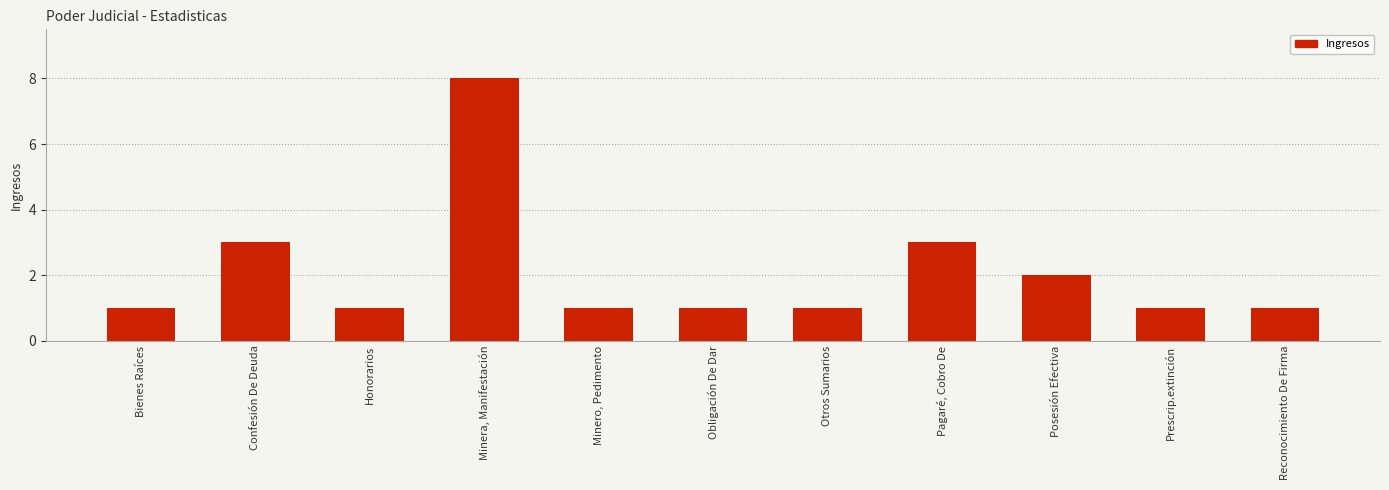

What is the label of the 10th bar from the right?

Confesión De Deuda